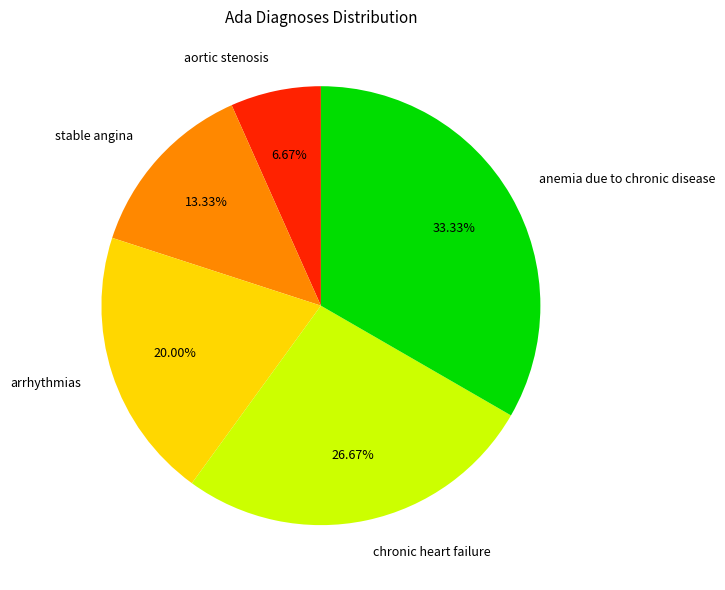

Which has a higher value, aortic stenosis or stable angina?

stable angina